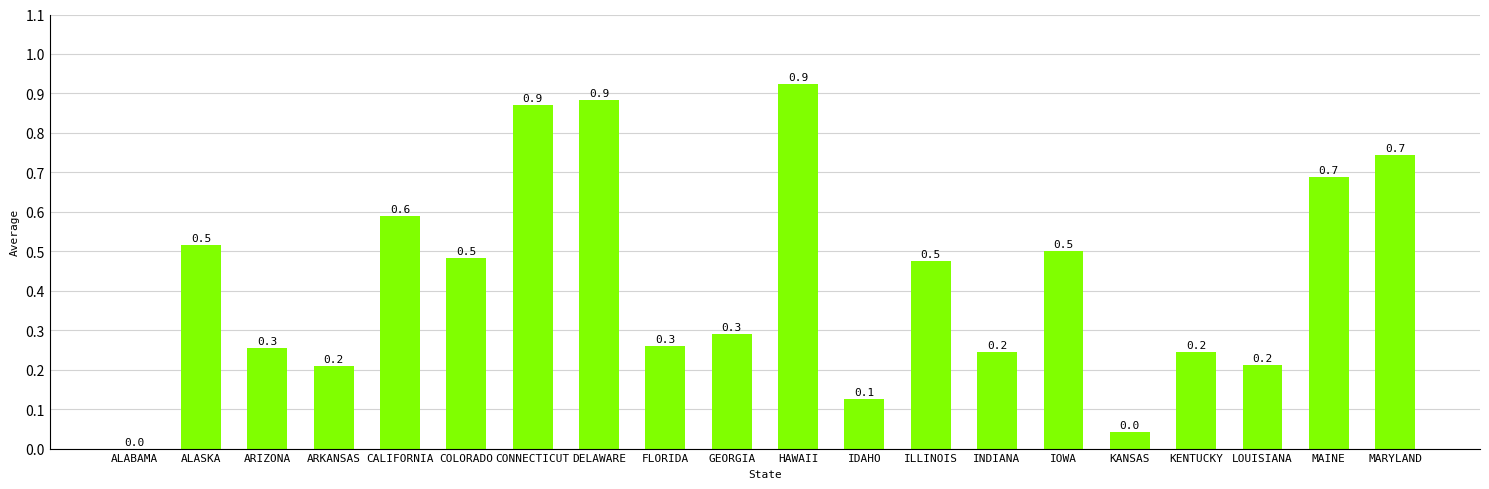

How many series are shown in this chart?

1